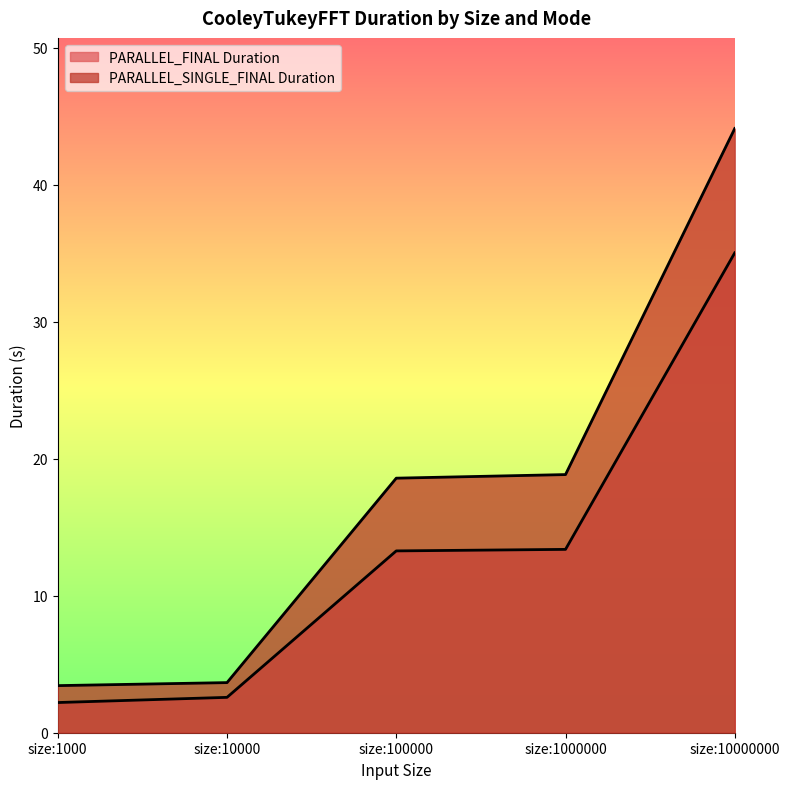

Does the chart have visible grid lines?

No